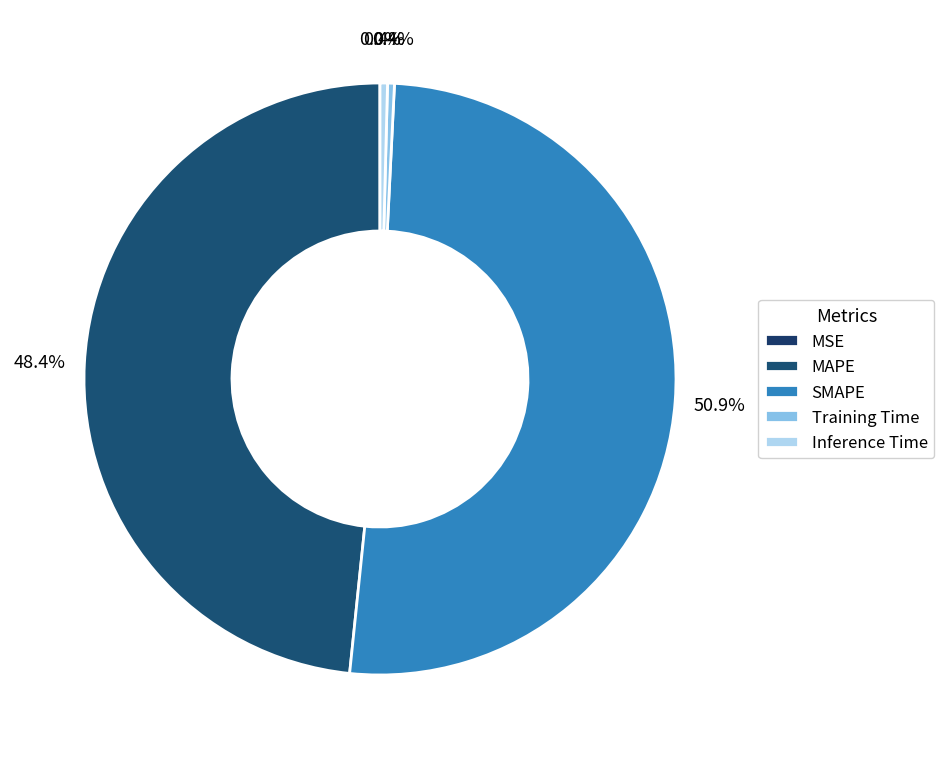

Count the number of slices in the pie.

5